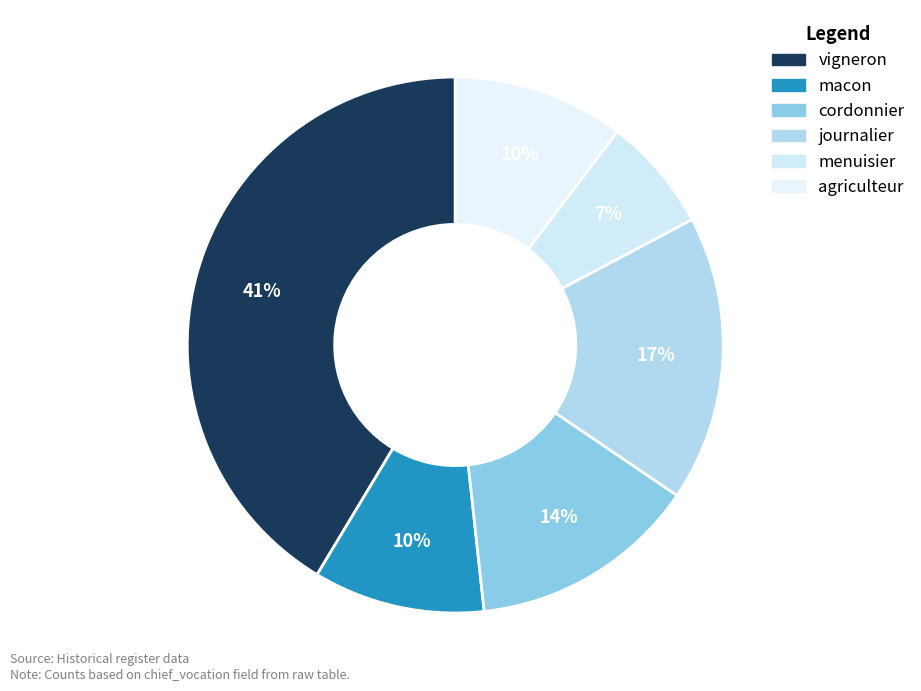

To the nearest percent, what percentage of the pie is cordonnier?

14%